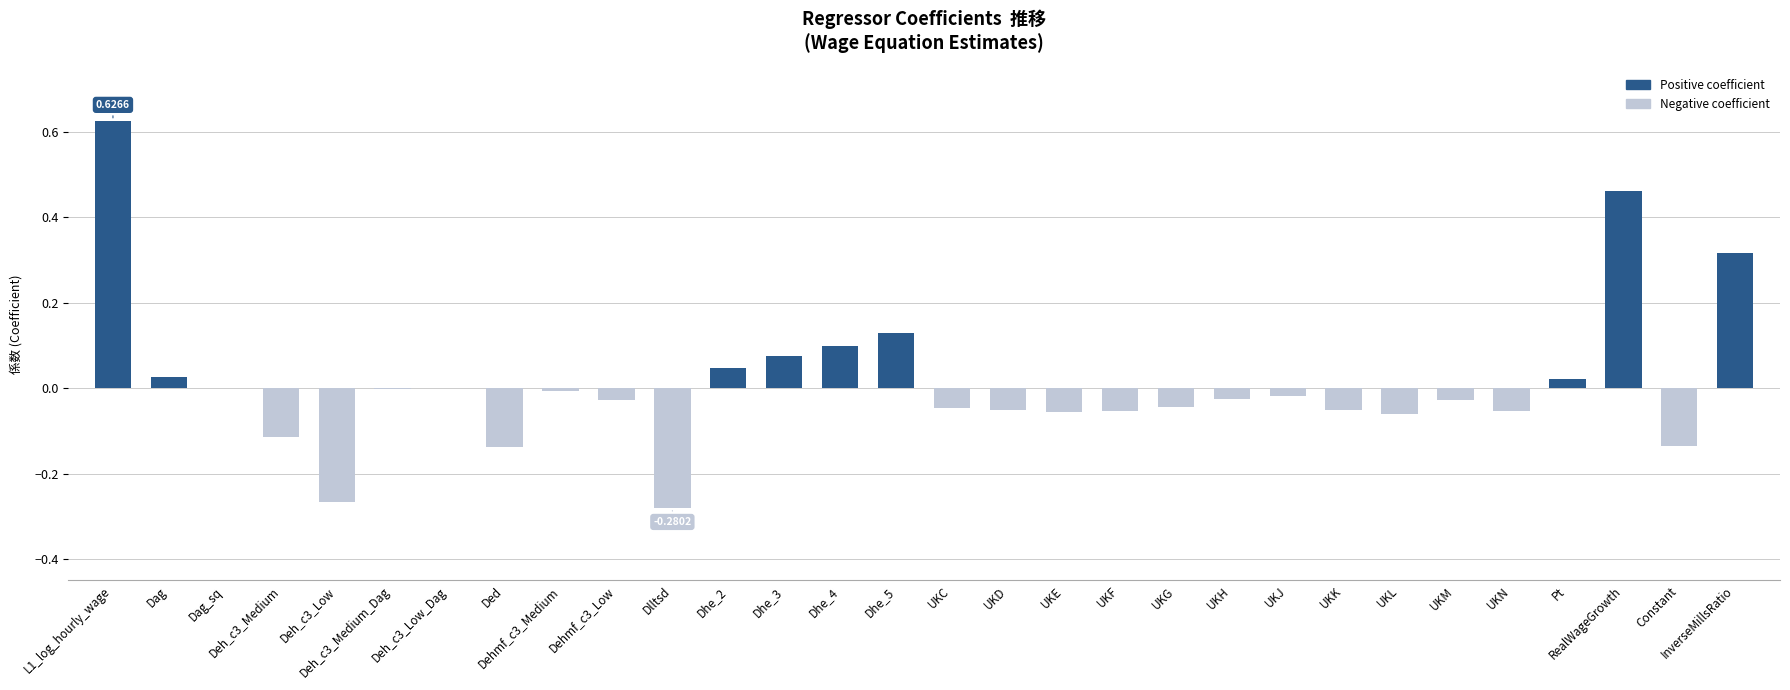

Which has a higher value, Dhe_3 or UKN?

Dhe_3